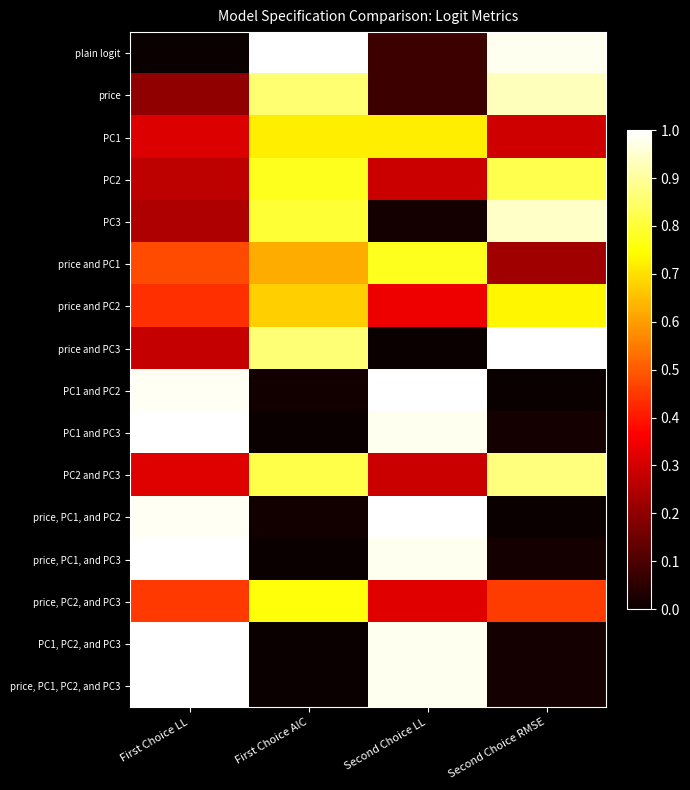

Rank the series by their maximum value, from highest to lowest.

plain logit, price and PC3, PC1 and PC2, PC1 and PC3, price, PC1, and PC2, price, PC1, and PC3, PC1, PC2, and PC3, price, PC1, PC2, and PC3, PC3, price, PC2 and PC3, PC2, price and PC1, price, PC2, and PC3, price and PC2, PC1